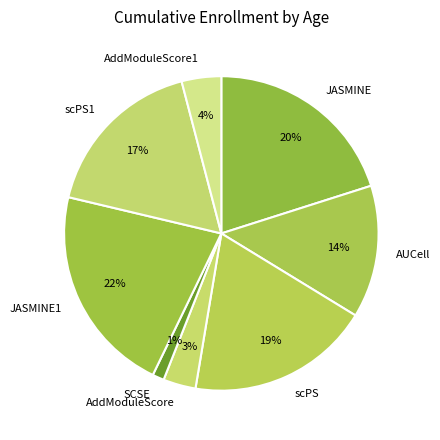

Between AddModuleScore1 and JASMINE, which is larger?

JASMINE